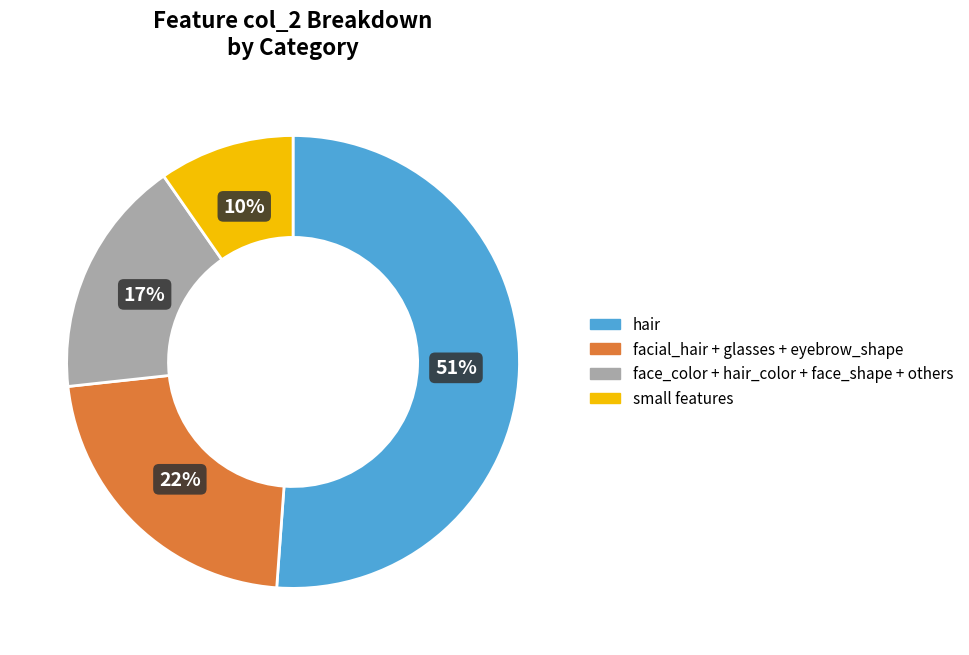

The facial_hair + glasses + eyebrow_shape slice represents 22% of the pie. True or false?

True